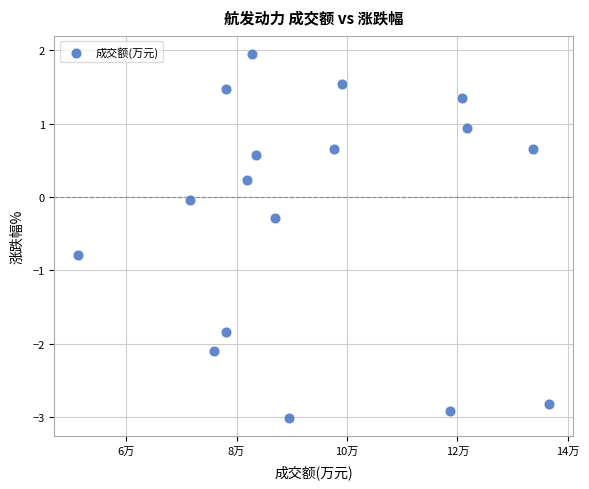

What is the range of Y values (max minus min)?

5.0